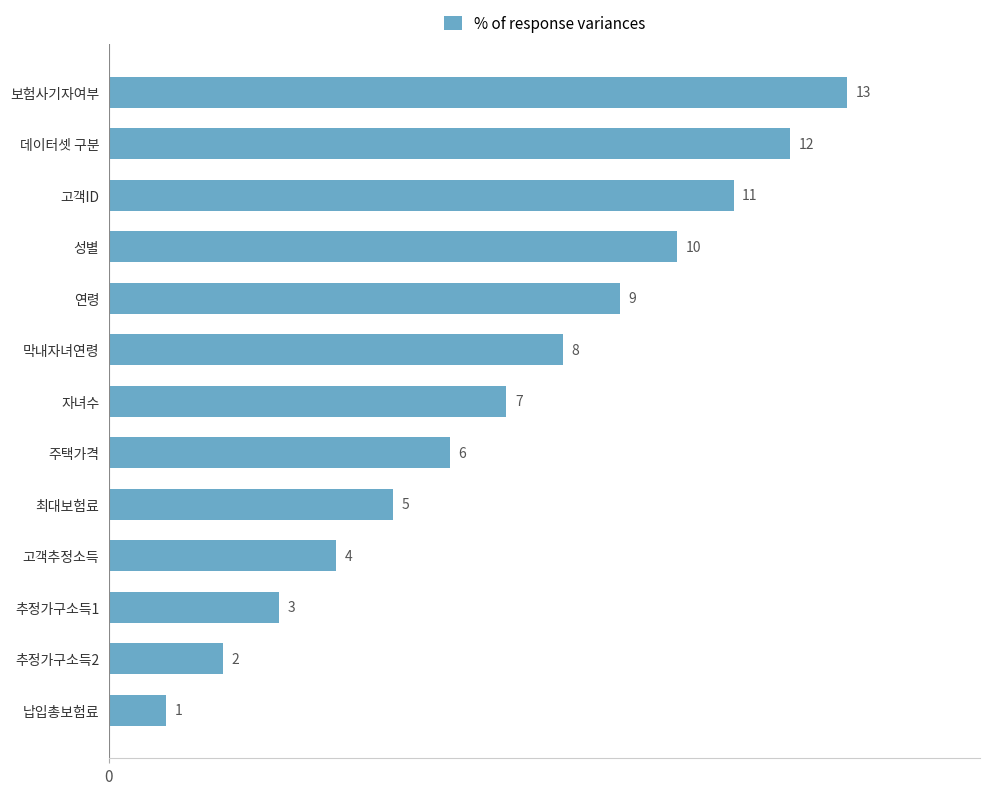

What is the average value?

7